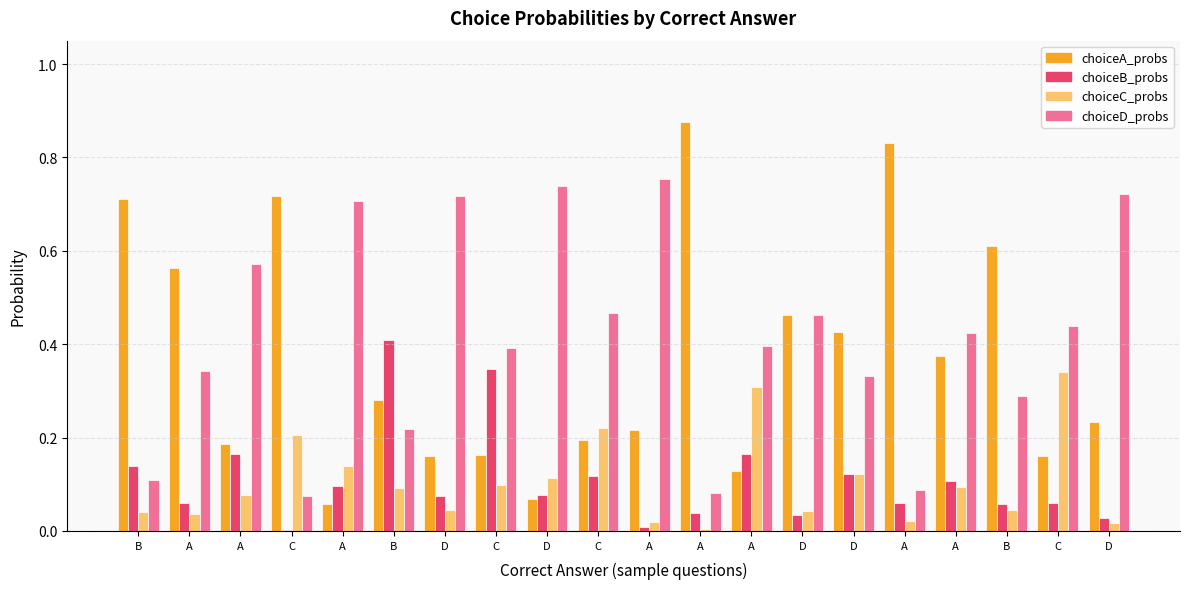

Rank the categories by choiceC_probs value from lowest to highest.

A, D, A, A, A, B, D, B, D, A, B, A, C, D, D, A, C, C, A, C